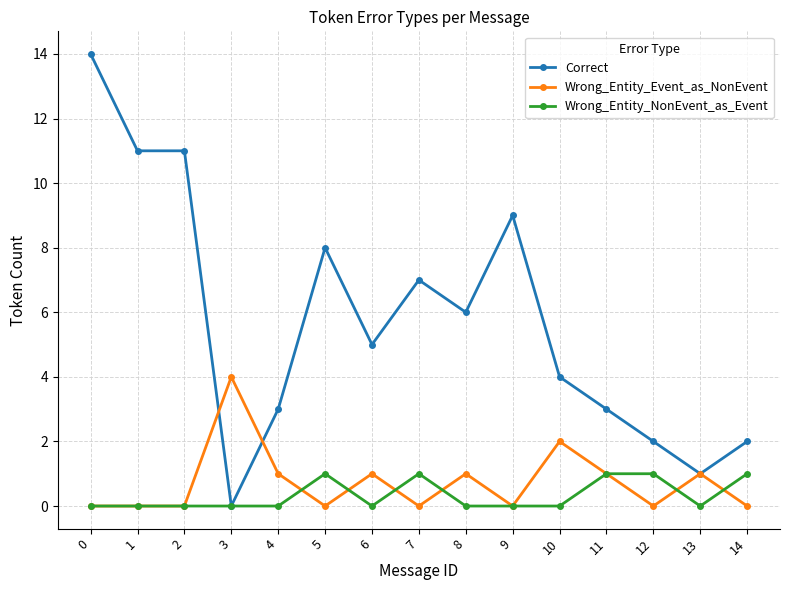

Between 3 and 6, which series saw the biggest shift?

Correct